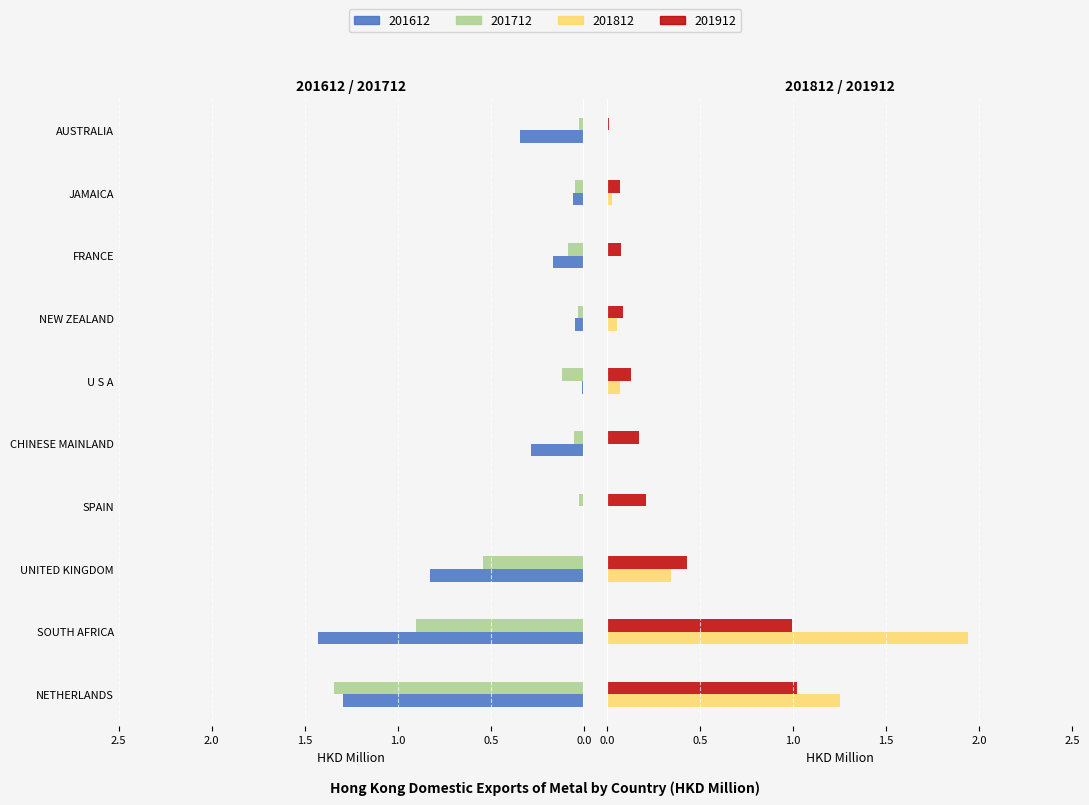

Between CHINESE MAINLAND and NEW ZEALAND, which is larger?

NEW ZEALAND